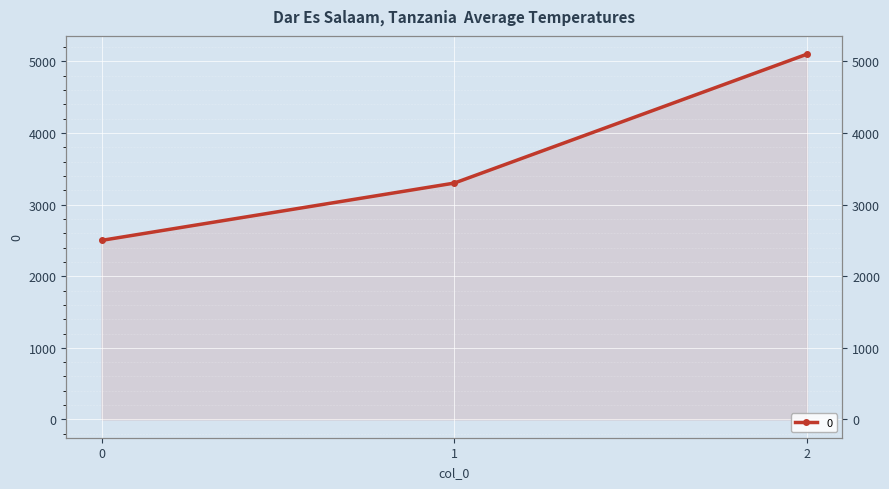

What is the value of the 3rd point from the left?

5100